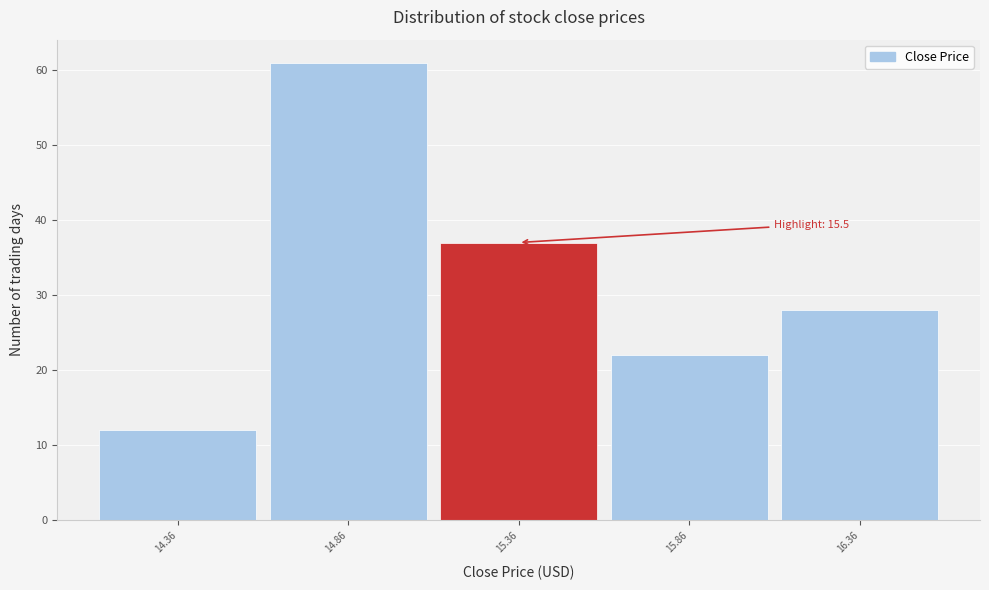

Over which range of the x-axis is the bar tallest?

14.61 to 15.11